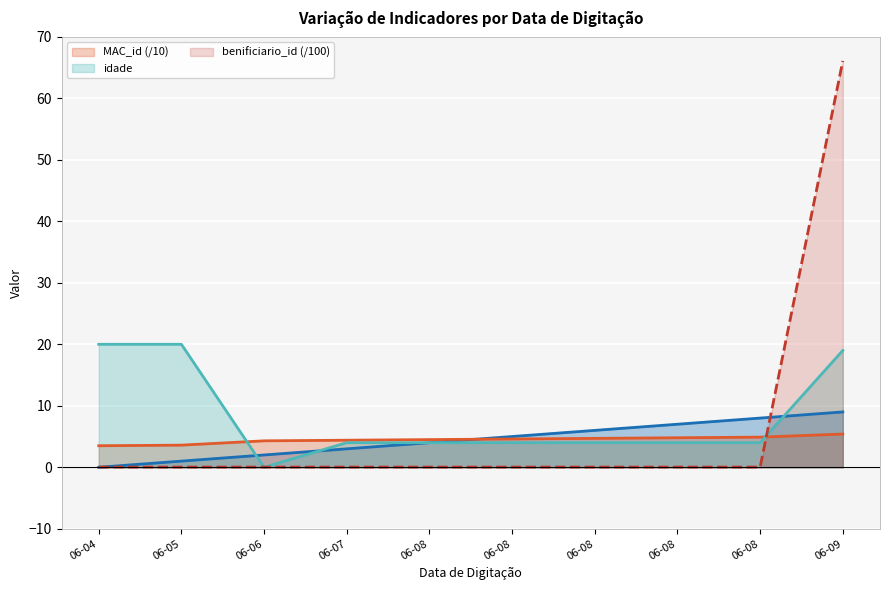

What are all the series names shown in the legend?

MAC_id (/10), idade, benificiario_id (/100)